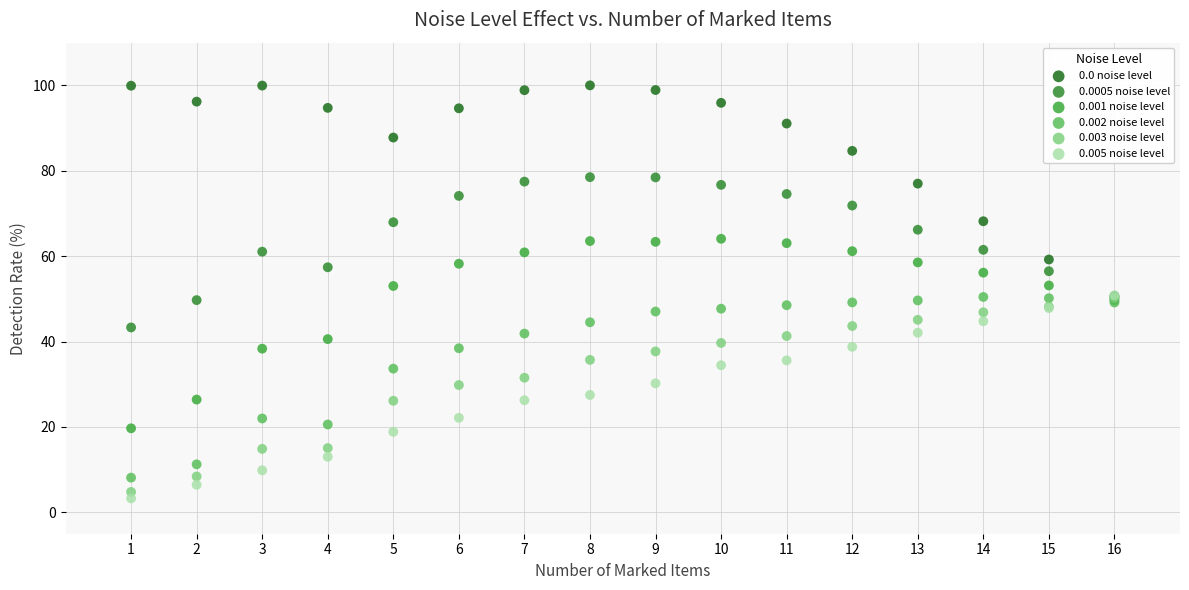

Which series contains the highest Y value?

0.0 noise level